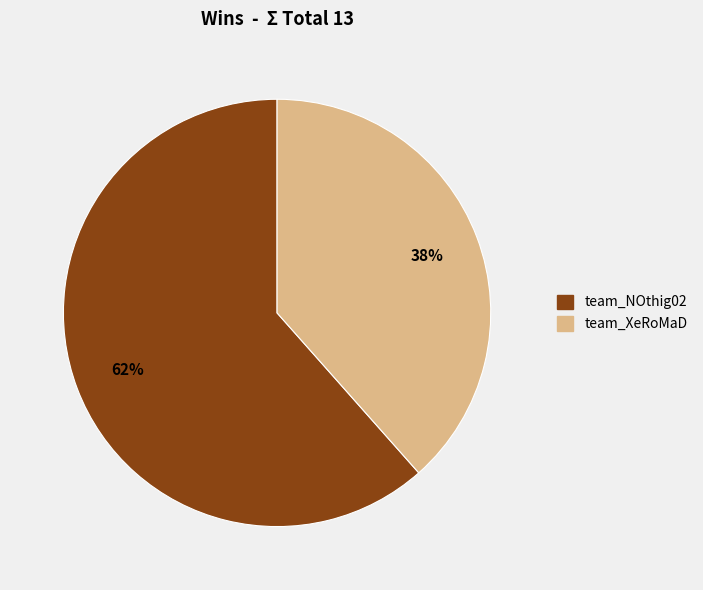

Is there any slice that represents more than half of the pie?

Yes